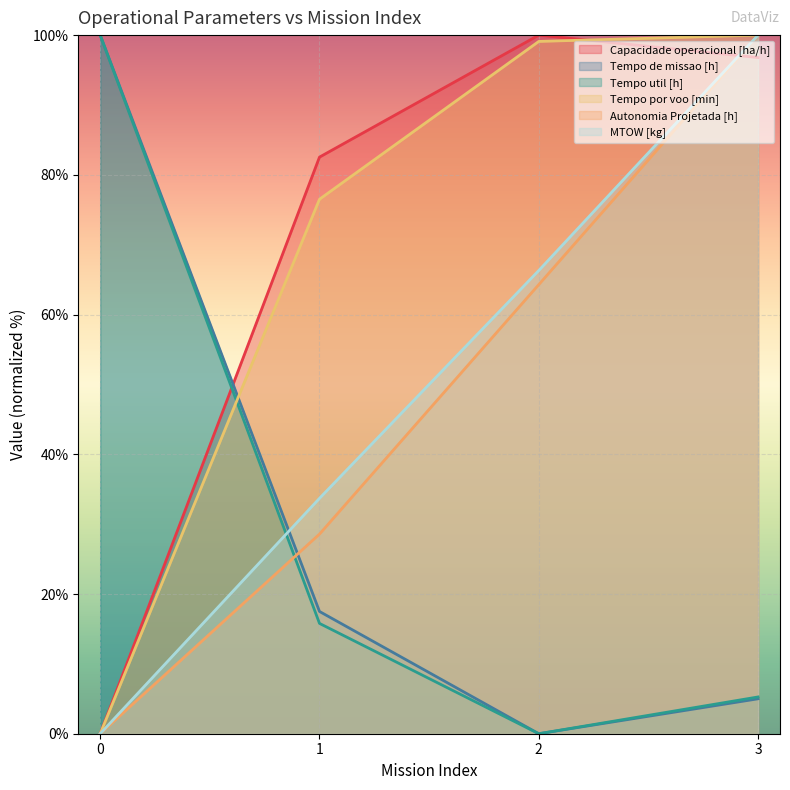

Between 1 and 0, which is larger?

1